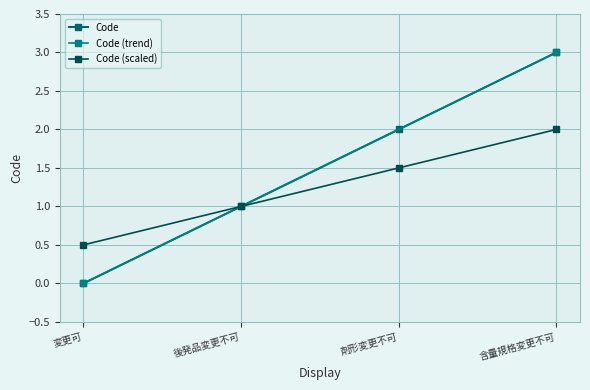

Between 含量規格変更不可 and 剤形変更不可, which is larger?

含量規格変更不可